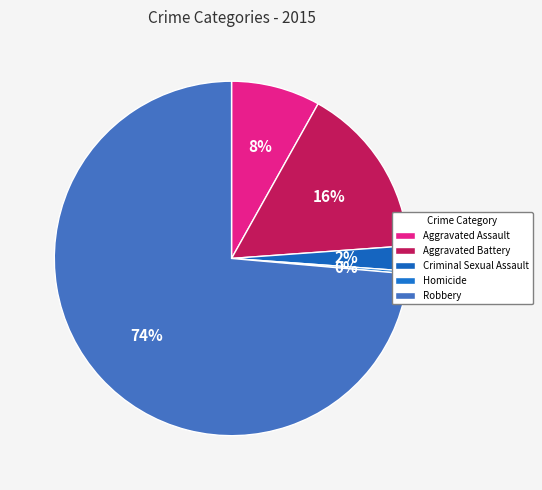

To the nearest percent, what is the difference between the Aggravated Battery and Homicide slice percentages?

15%